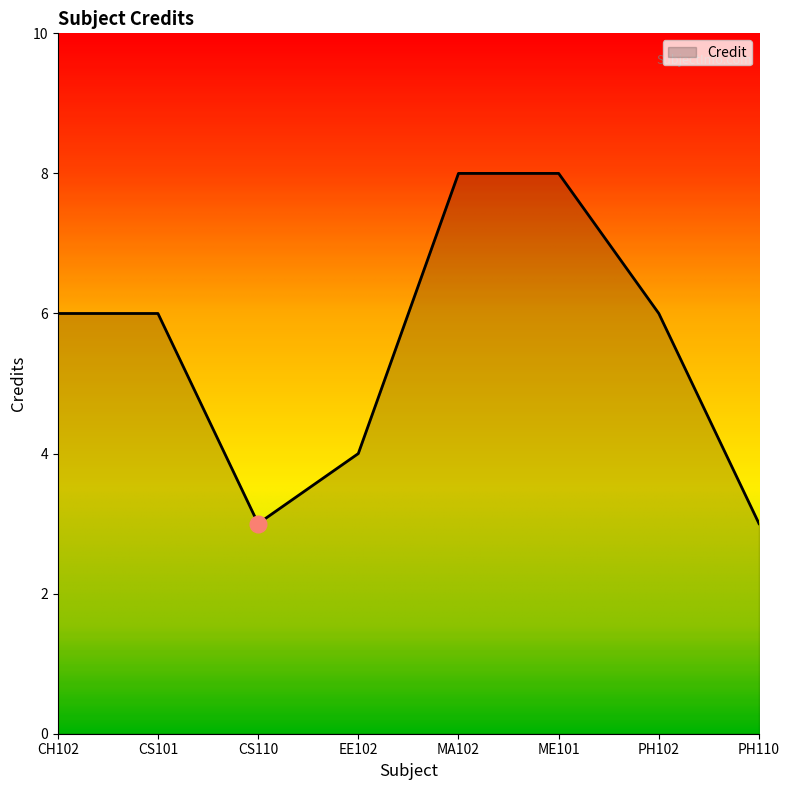

What is the difference between the maximum and minimum values?

5